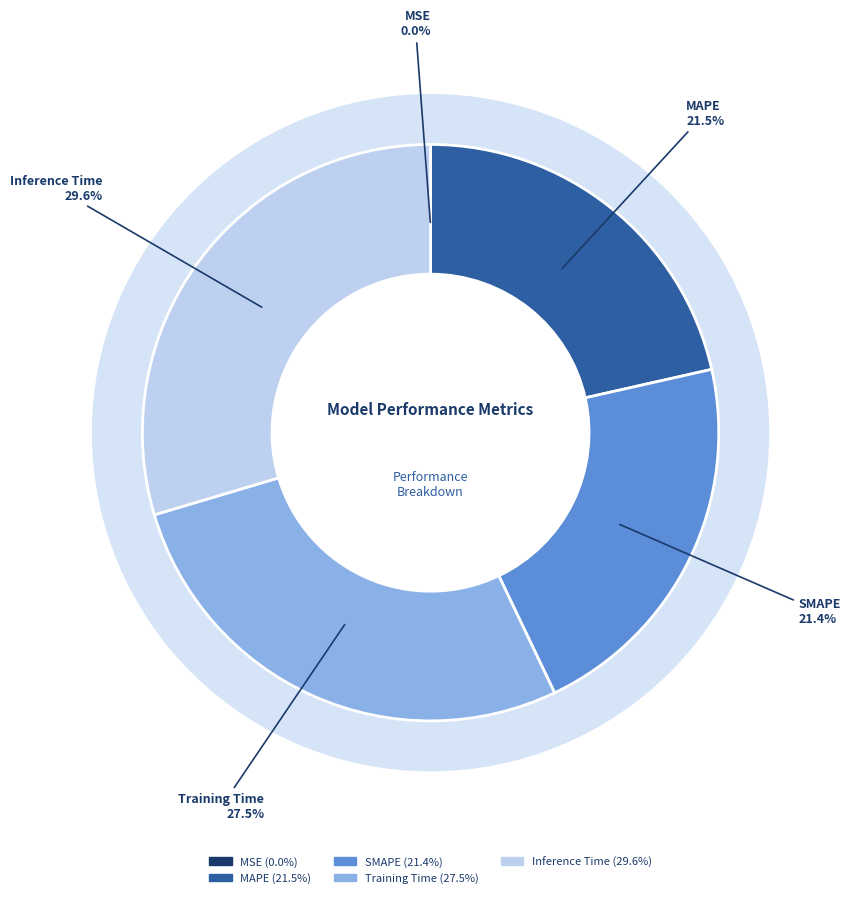

Is it true that Inference Time is 43% of the pie?

False